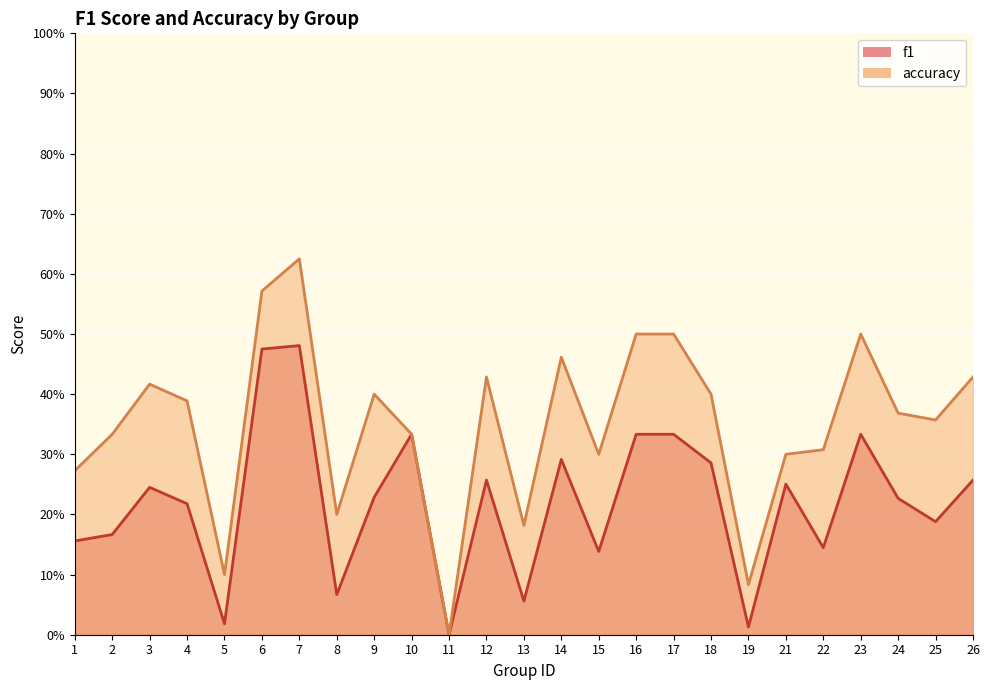

List the labels in order of accuracy value, smallest first.

11, 19, 5, 13, 8, 1, 15, 21, 22, 2, 10, 25, 24, 4, 9, 18, 3, 12, 26, 14, 16, 17, 23, 6, 7